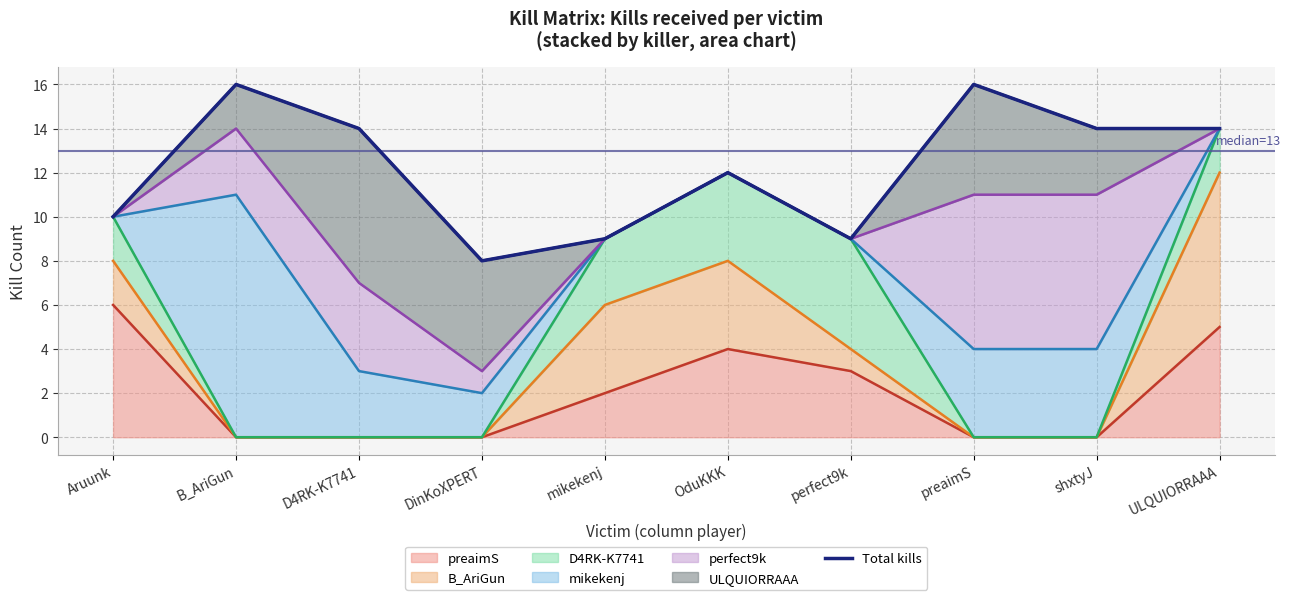

What is the difference between the second highest and minimum values?

8